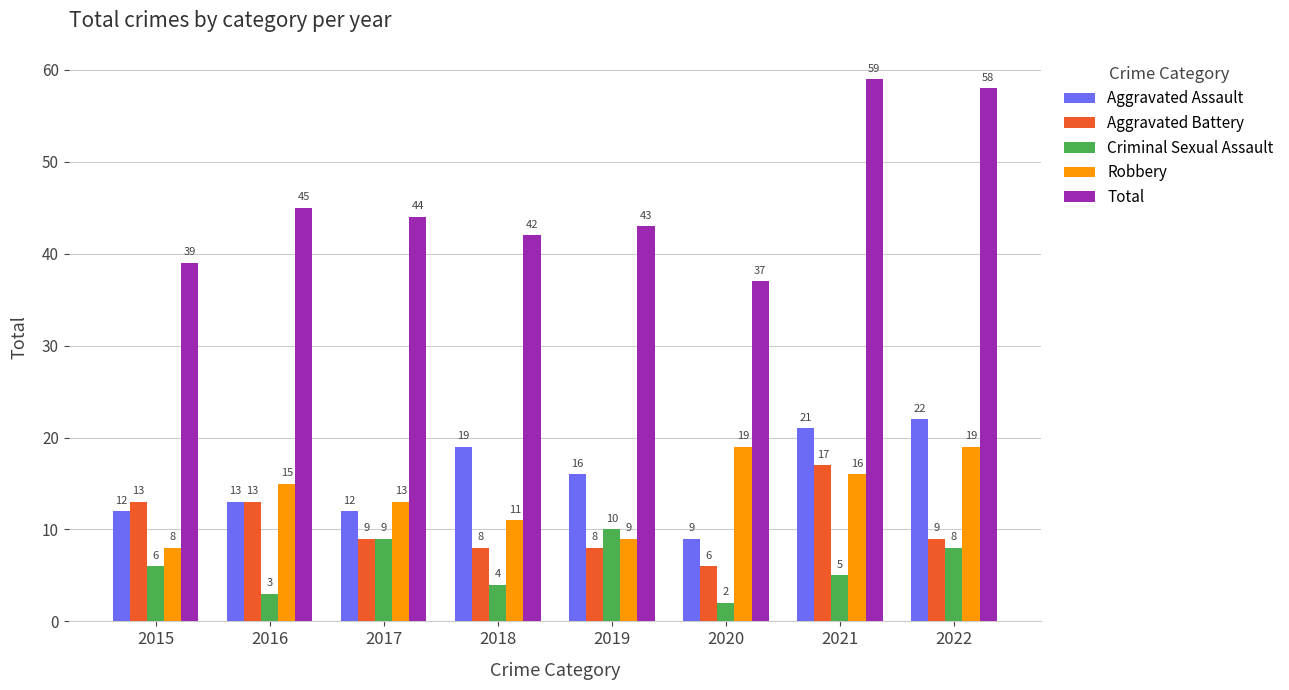

True or false: Total has a value of 20 at 2015.

False